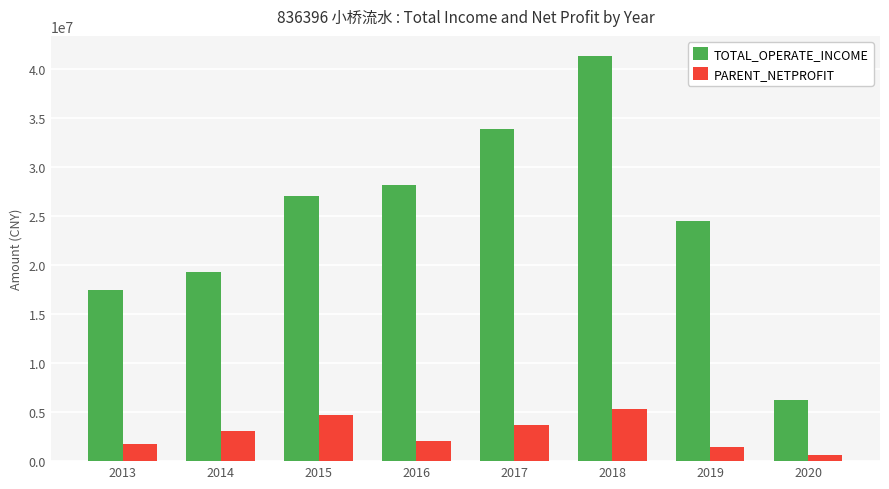

Rank the categories by TOTAL_OPERATE_INCOME value from highest to lowest.

2018, 2017, 2016, 2015, 2019, 2014, 2013, 2020